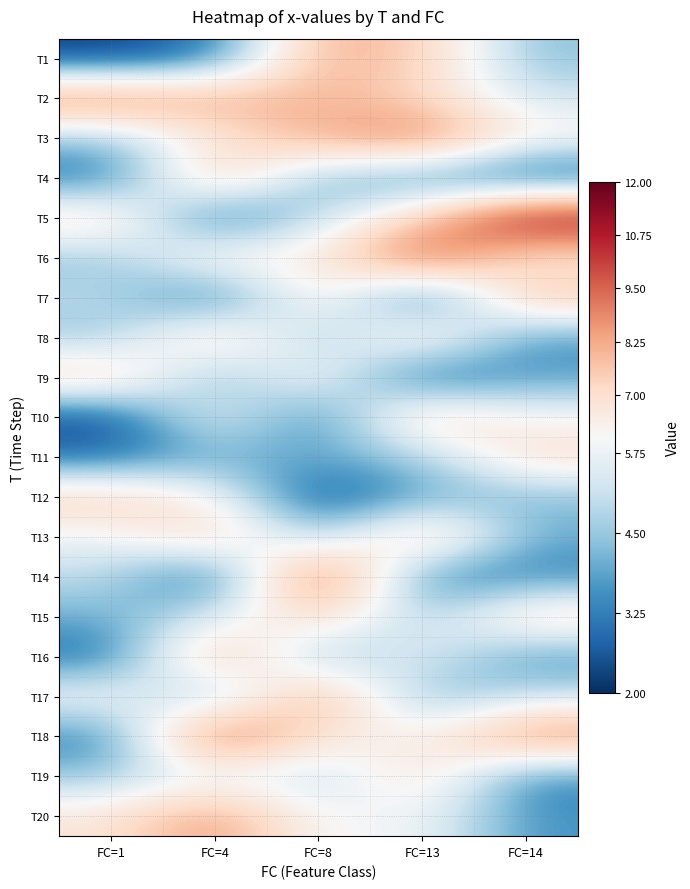

Reading left to right, extract all data points from this chart.

T1: FC=1=2.2	FC=4=3.0	FC=8=8.2	FC=13=7.5	FC=14=4.3
T2: FC=1=9.2	FC=4=8.2	FC=8=8.0	FC=13=7.2	FC=14=5.2
T3: FC=1=4.4	FC=4=6.6	FC=8=8.2	FC=13=9.4	FC=14=6.4
T4: FC=1=2.9	FC=4=8.0	FC=8=4.1	FC=13=3.5	FC=14=2.2
T5: FC=1=7.3	FC=4=2.6	FC=8=5.0	FC=13=7.4	FC=14=11.7
T6: FC=1=4.4	FC=4=6.8	FC=8=6.3	FC=13=10.1	FC=14=6.4
T7: FC=1=5.0	FC=4=2.7	FC=8=7.0	FC=13=2.3	FC=14=7.9
T8: FC=1=4.4	FC=4=7.5	FC=8=4.3	FC=13=7.3	FC=14=3.6
T9: FC=1=7.6	FC=4=3.9	FC=8=6.6	FC=13=2.4	FC=14=3.8
T10: FC=1=2.3	FC=4=6.1	FC=8=3.0	FC=13=7.6	FC=14=6.0
T11: FC=1=2.9	FC=4=4.0	FC=8=4.0	FC=13=4.5	FC=14=7.1
T12: FC=1=7.5	FC=4=6.2	FC=8=2.3	FC=13=3.9	FC=14=4.3
T13: FC=1=5.7	FC=4=7.6	FC=8=4.3	FC=13=8.1	FC=14=4.0
T14: FC=1=5.0	FC=4=2.3	FC=8=10.4	FC=13=3.0	FC=14=3.3
T15: FC=1=4.0	FC=4=5.3	FC=8=7.4	FC=13=4.4	FC=14=7.3
T16: FC=1=2.8	FC=4=8.4	FC=8=4.1	FC=13=5.8	FC=14=3.5
T17: FC=1=6.2	FC=4=4.0	FC=8=8.7	FC=13=4.0	FC=14=5.1
T18: FC=1=3.1	FC=4=10.0	FC=8=6.8	FC=13=6.1	FC=14=9.1
T19: FC=1=4.4	FC=4=5.7	FC=8=4.7	FC=13=7.1	FC=14=3.3
T20: FC=1=6.7	FC=4=8.7	FC=8=5.8	FC=13=6.0	FC=14=3.6